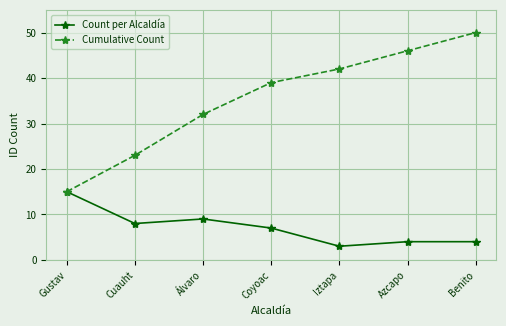

Which series changed the most between Cuauht and Azcapo?

Cumulative Count